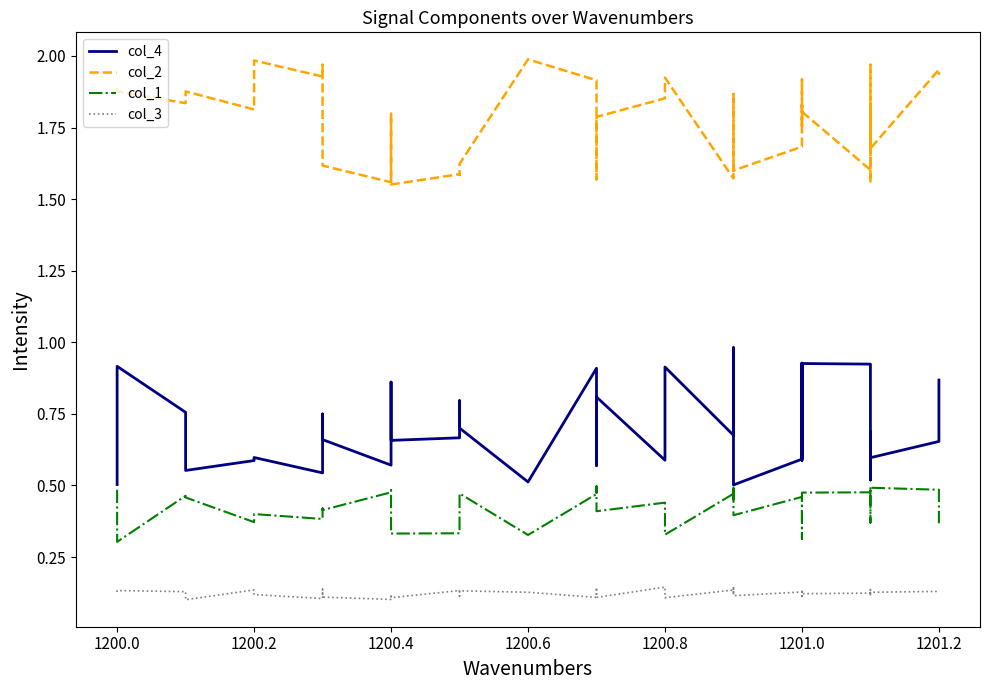

True or false: col_2 has a value of 3.1 at 1201.2.

False